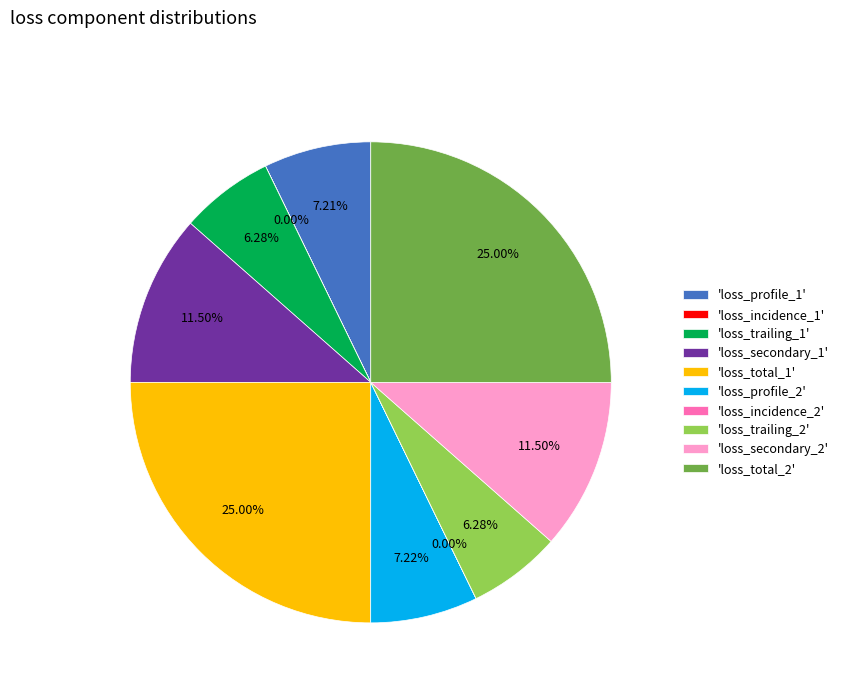

To the nearest percent, what is the average slice percentage?

10%